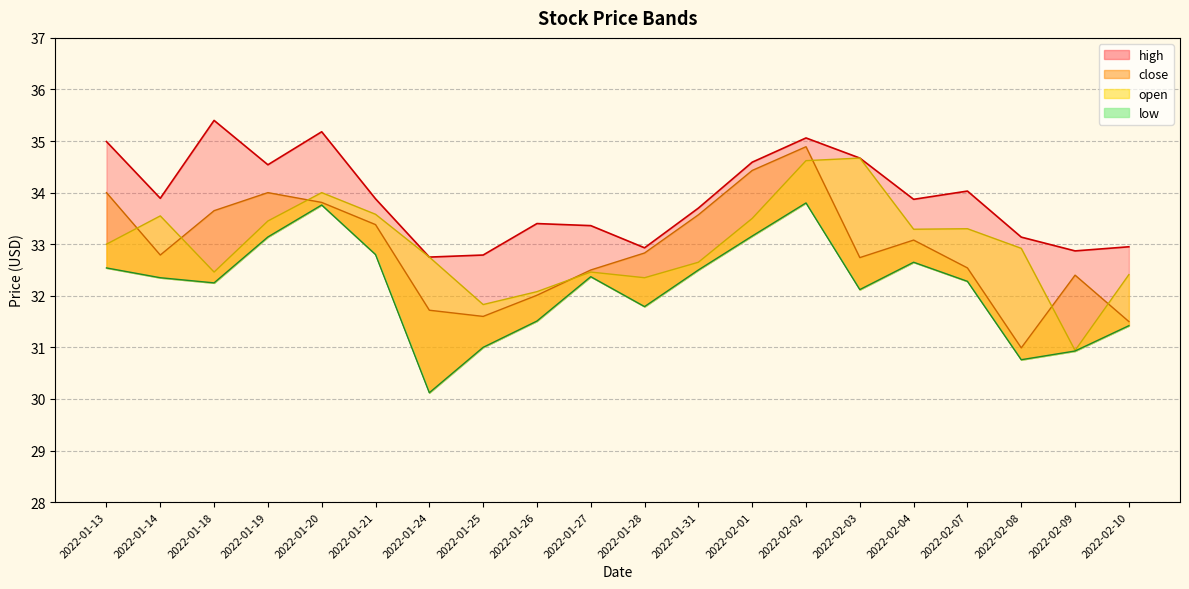

List the labels in order of close value, smallest first.

2022-02-08, 2022-02-10, 2022-01-25, 2022-01-24, 2022-01-26, 2022-02-09, 2022-01-27, 2022-02-07, 2022-02-03, 2022-01-14, 2022-01-28, 2022-02-04, 2022-01-21, 2022-01-31, 2022-01-18, 2022-01-20, 2022-01-13, 2022-01-19, 2022-02-01, 2022-02-02